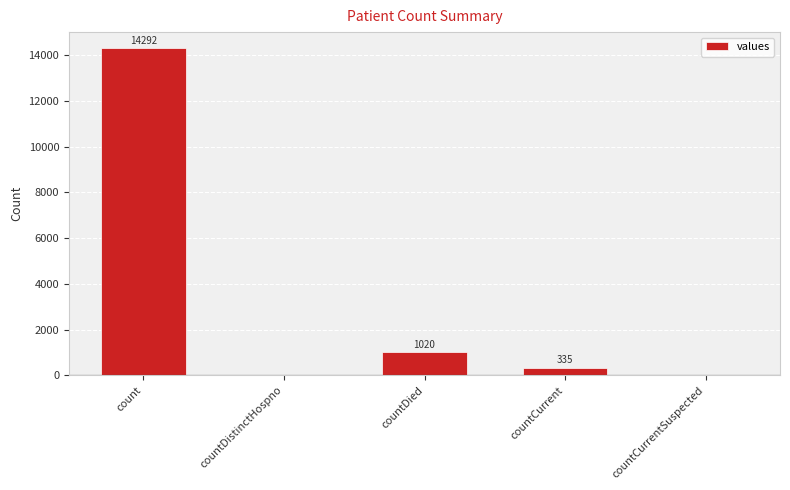

Reading right to left, extract all data points from this chart.

0	335	1020	0	14292